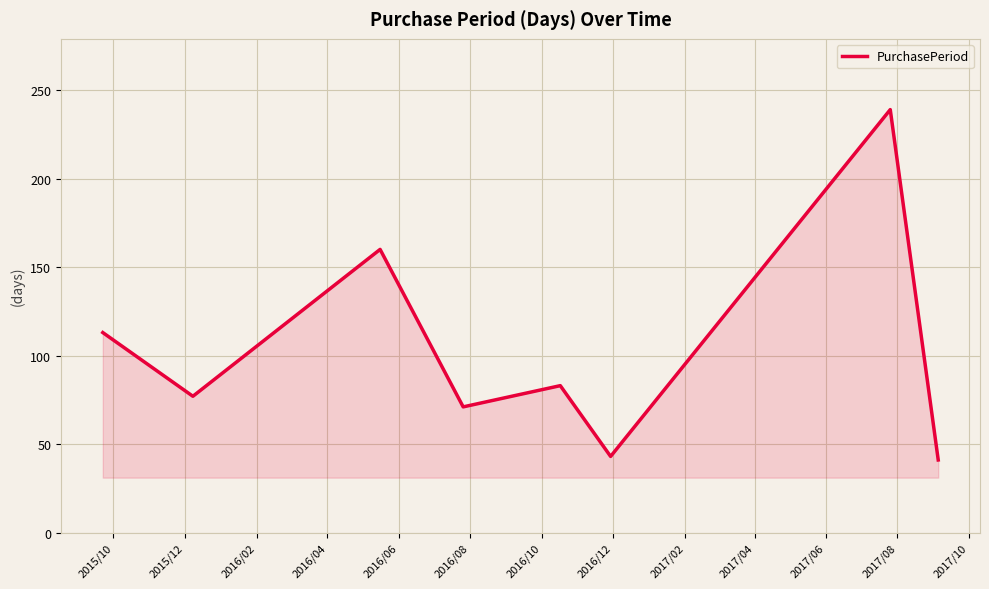

What is the smallest value displayed?

41